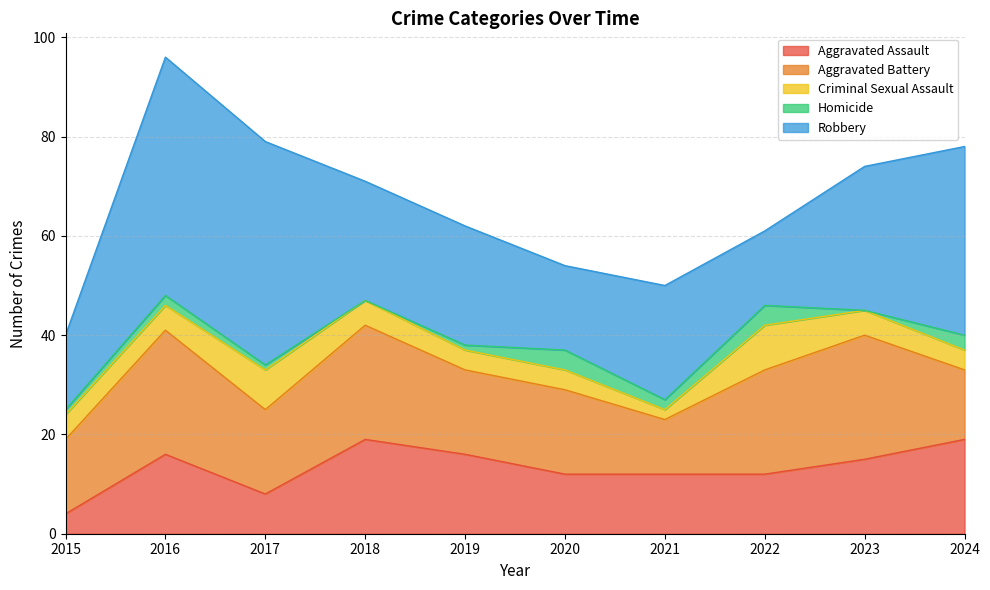

In Criminal Sexual Assault, how many points are higher than both neighbors (excluding endpoints)?

2